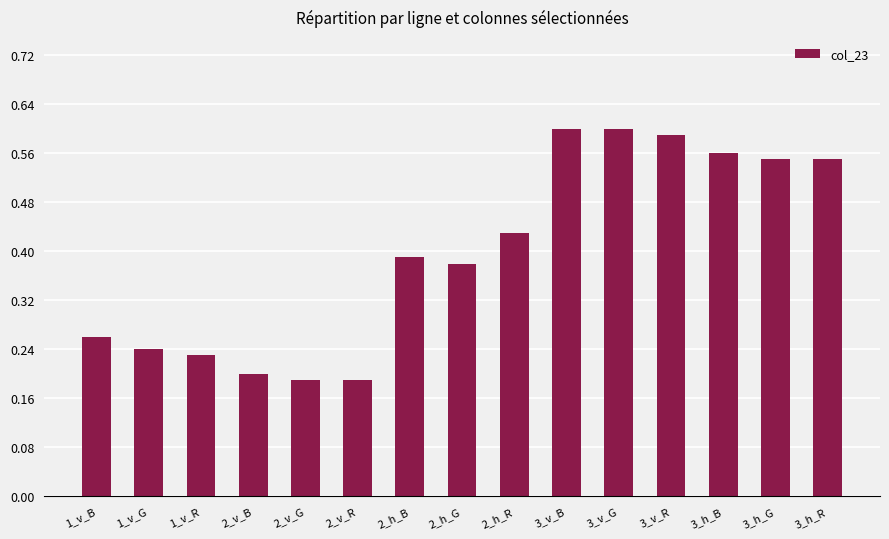

Count the values in the range 0 to 1.

15